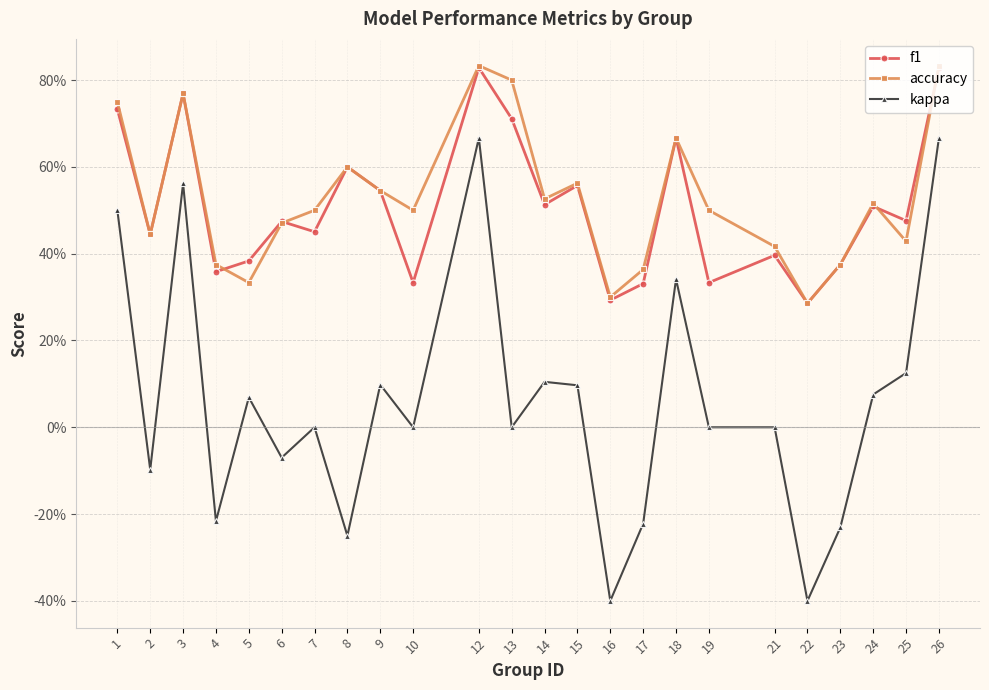

Is this an area chart (filled region under the line)?

No